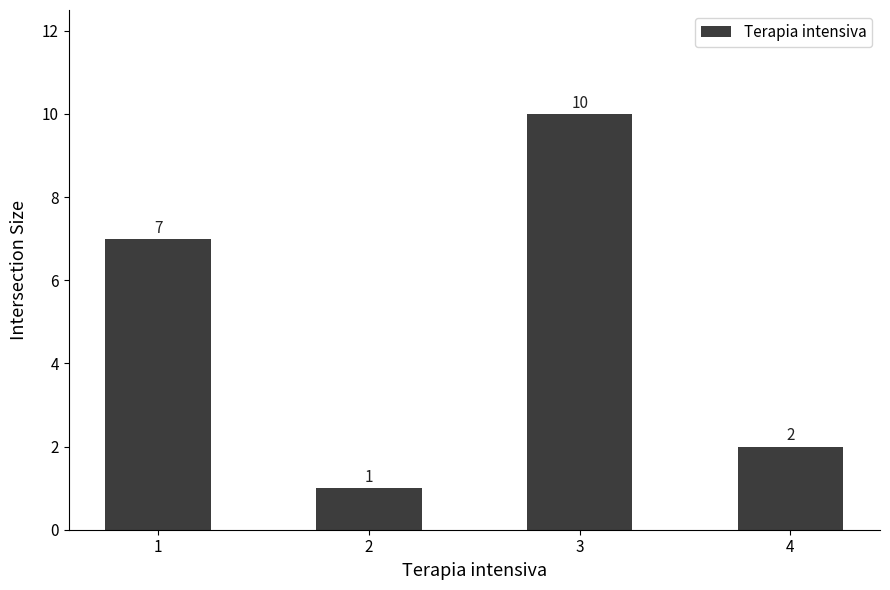

What is the sum of all values?

20